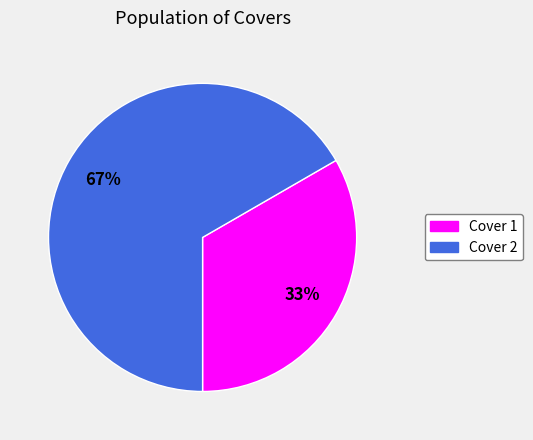

Which category accounts for the majority?

Cover 2